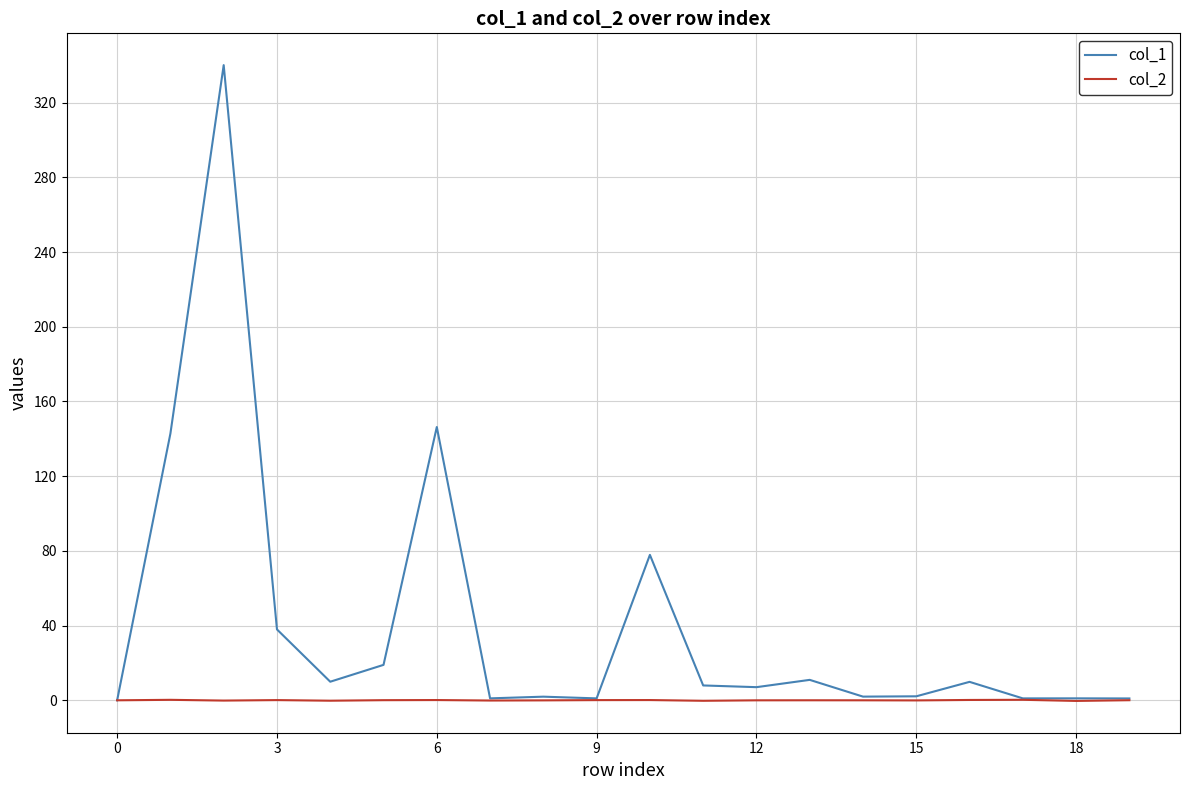

What is the difference between the maximum and minimum values in the col_1 series?

340.0